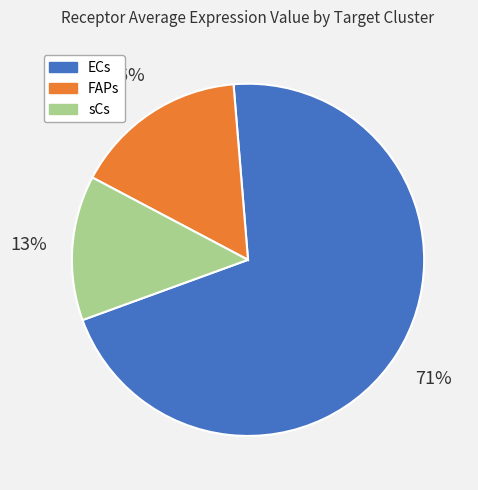

To the nearest percent, what is the average slice percentage?

33%